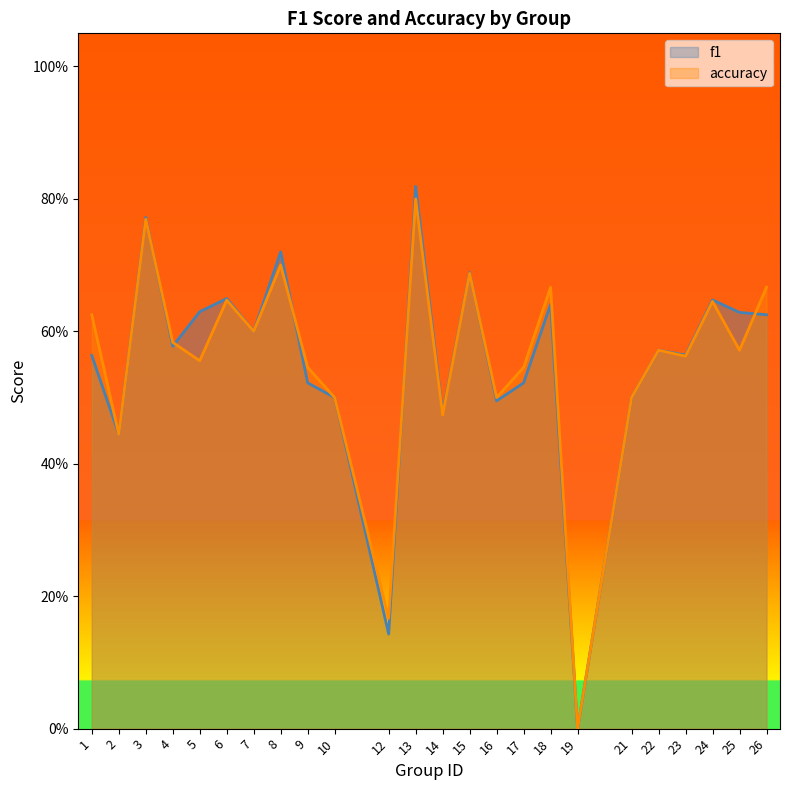

Where is the first local maximum for f1?

3